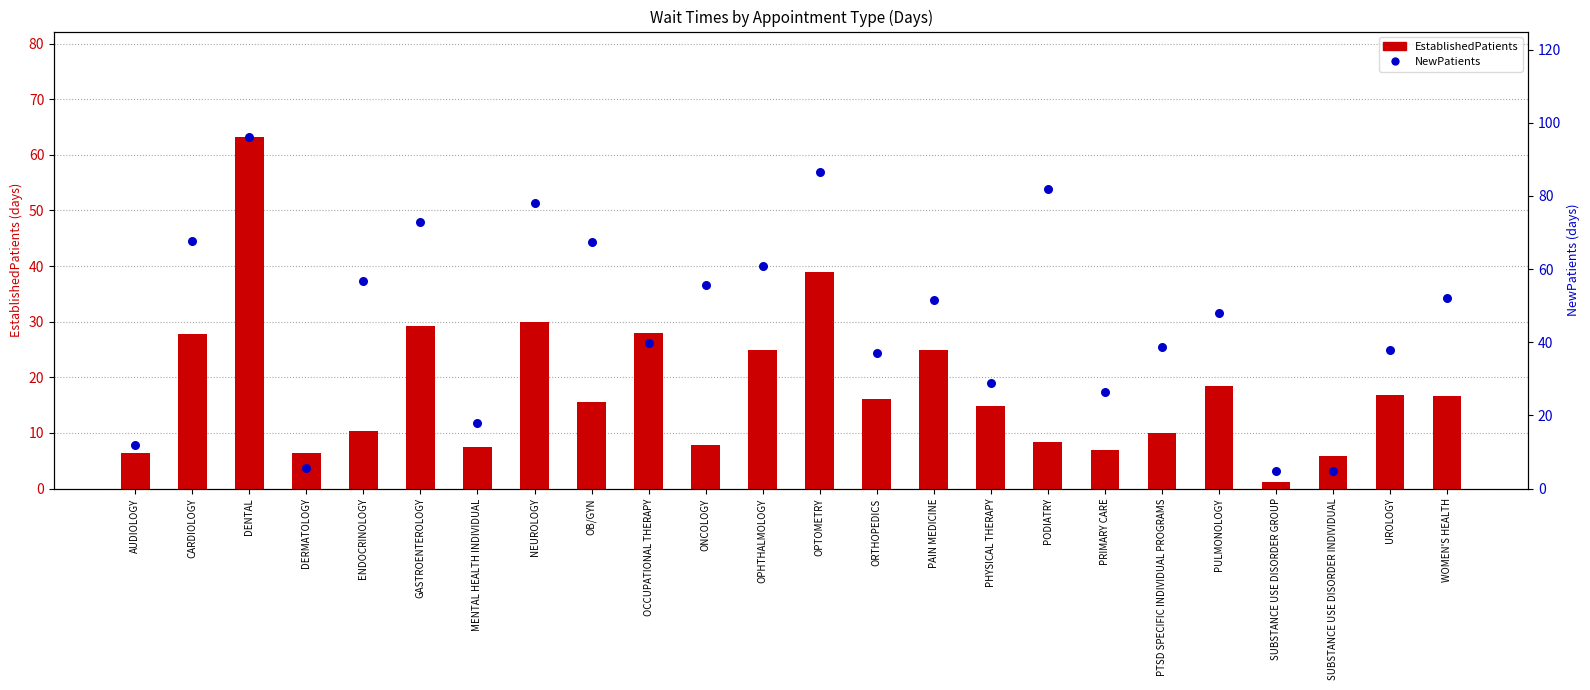

Which series reaches the minimum Y coordinate?

EstablishedPatients